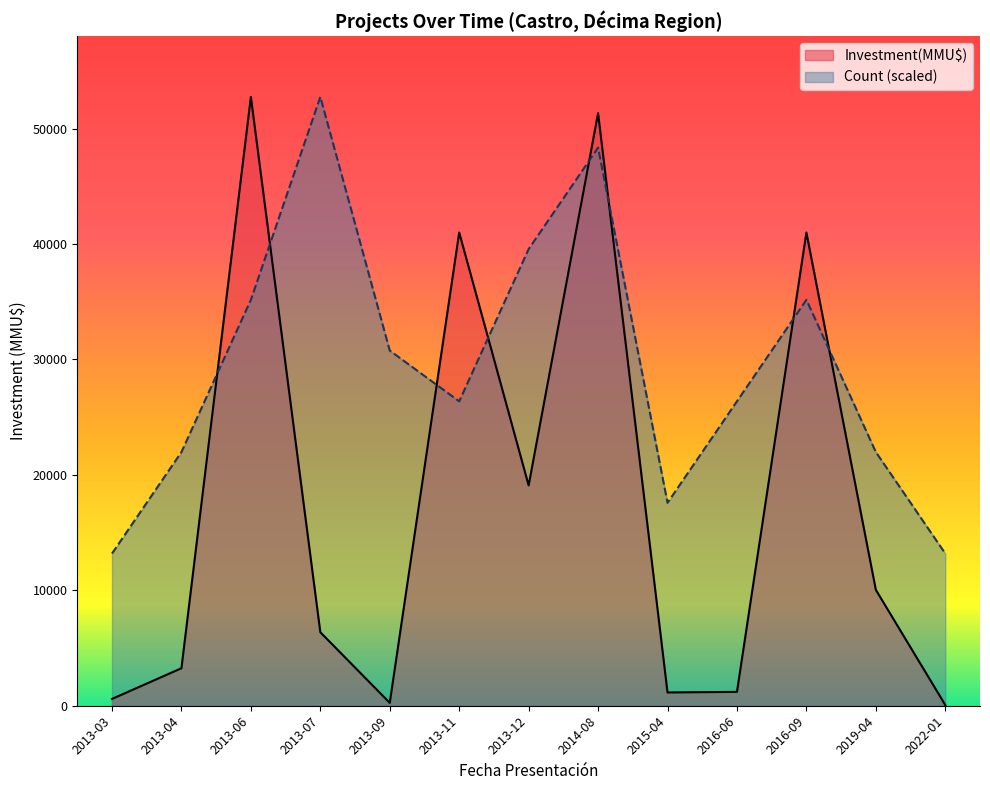

What is the difference between the highest and lowest values at 2016-06?

25175.0